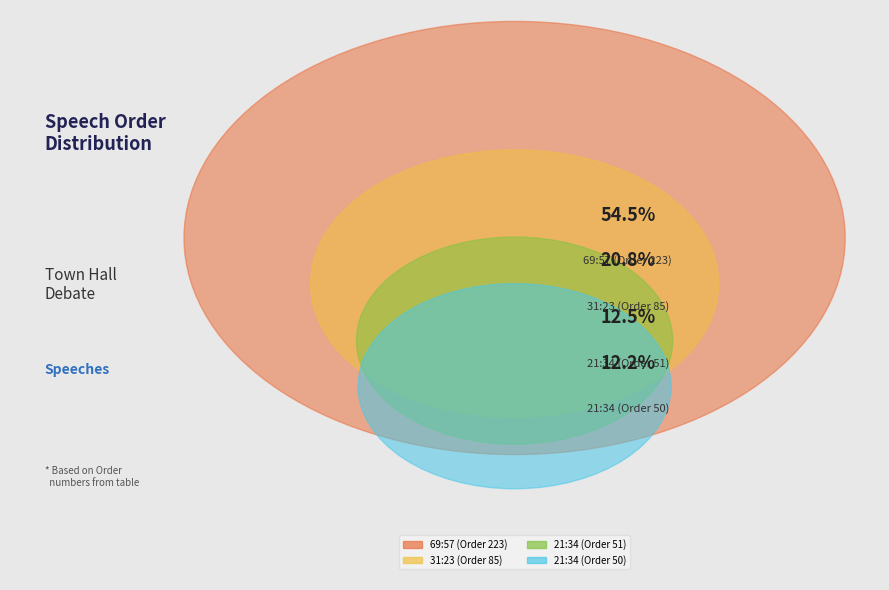

Do 31:23 and 21:34 together represent more than half of the pie?

No